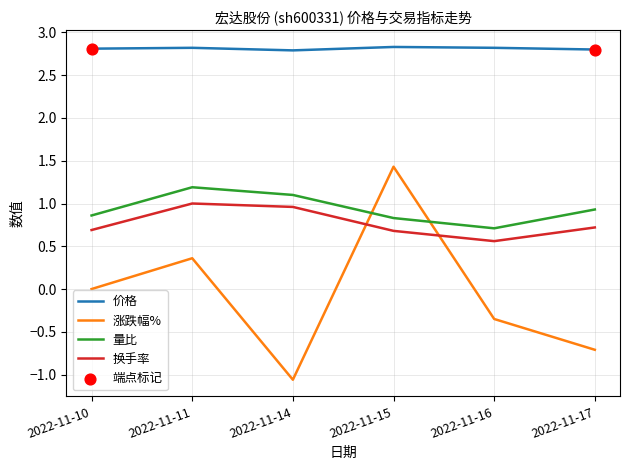

At how many categories does at least one series exceed 0?

6